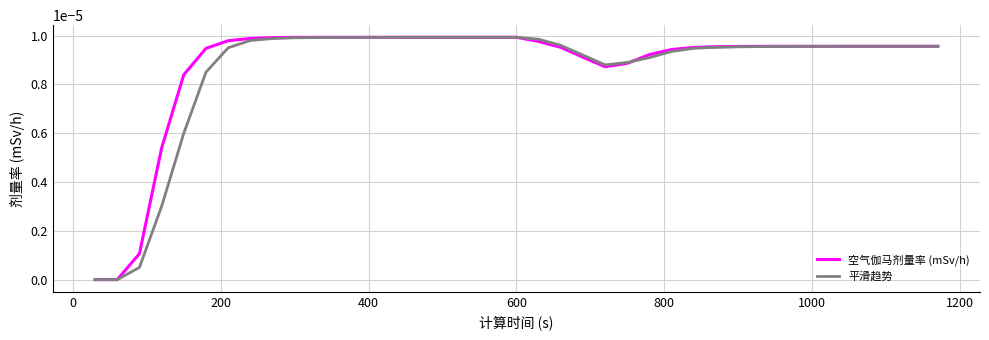

Rank the series by their average value, from lowest to highest.

平滑趋势, 空气伽马剂量率 (mSv/h)